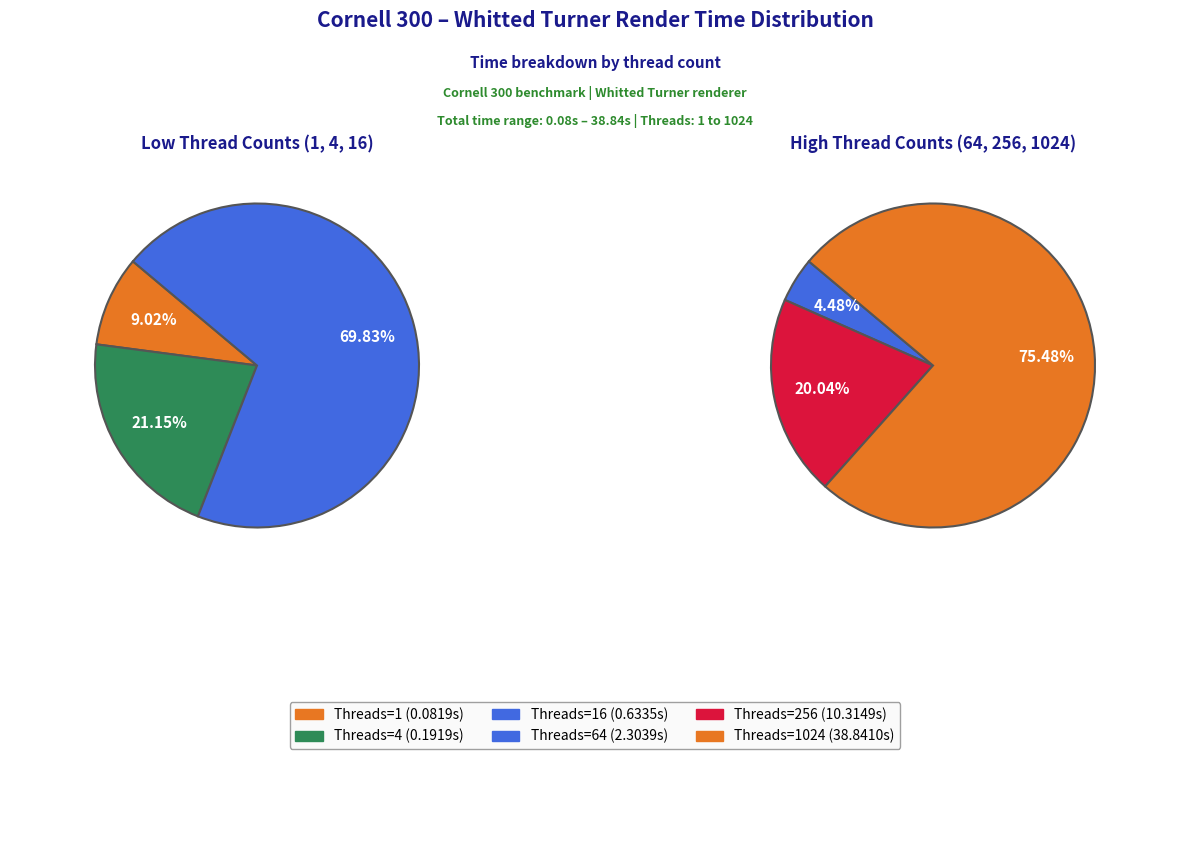

Approximately how many times larger is the value at 64 compared to 1024?

0.1